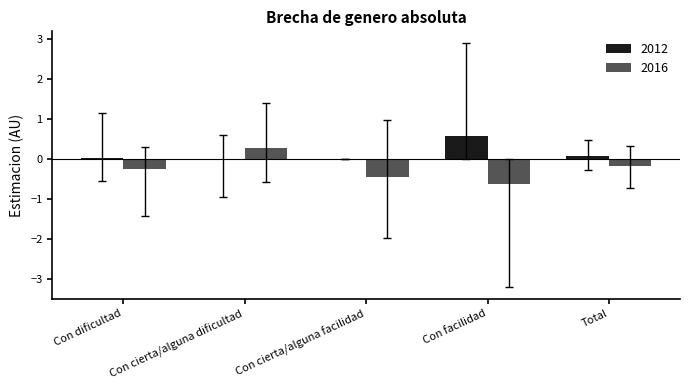

Is it true that 2012 equals -0.4 at Con cierta/alguna facilidad?

False